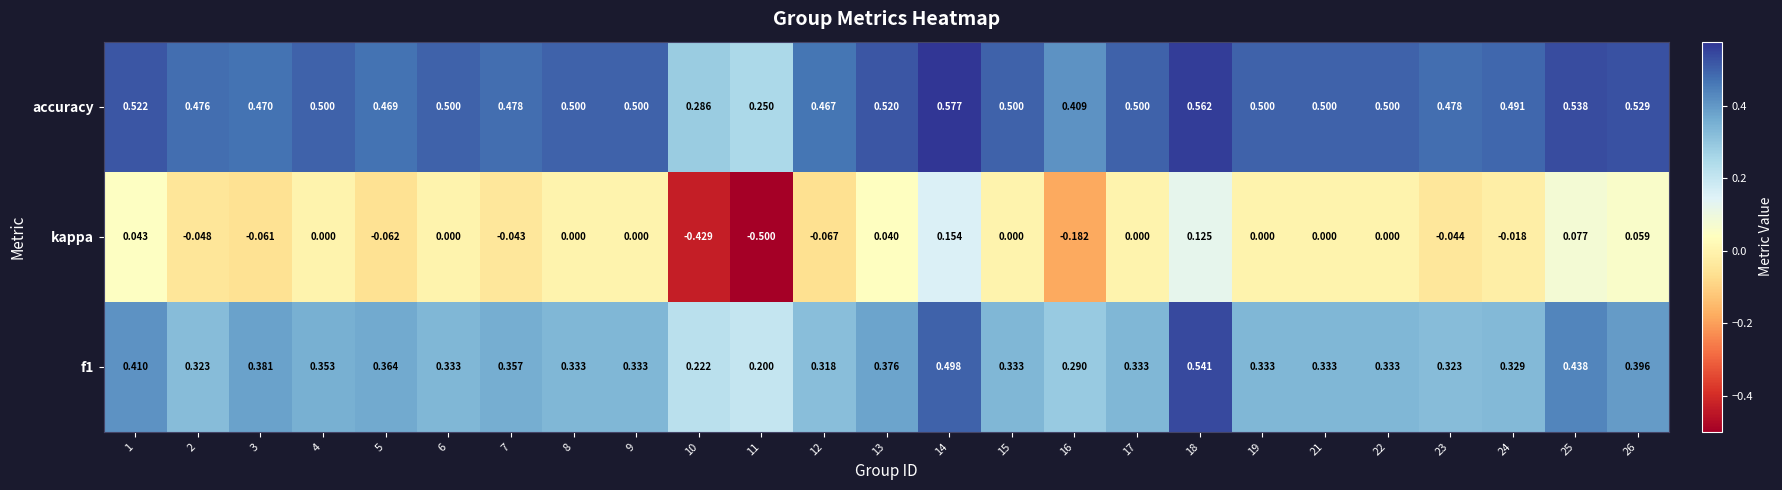

Which series has the largest total across all categories?

accuracy